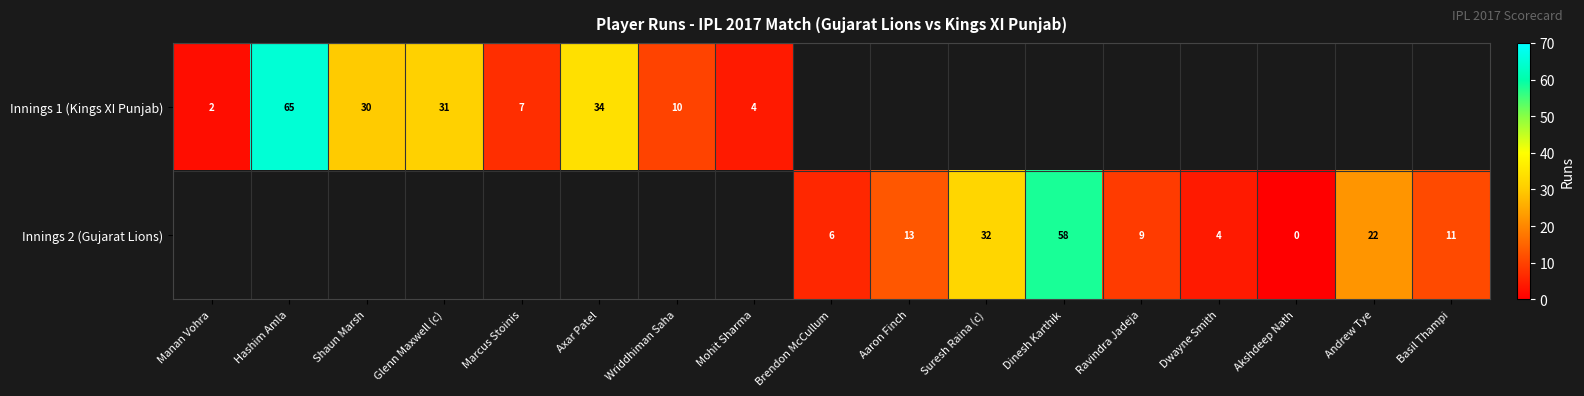

Is the value of Innings 2 (Gujarat Lions) at Brendon McCullum greater than the value of Innings 1 (Kings XI Punjab) at Manan Vohra?

Yes